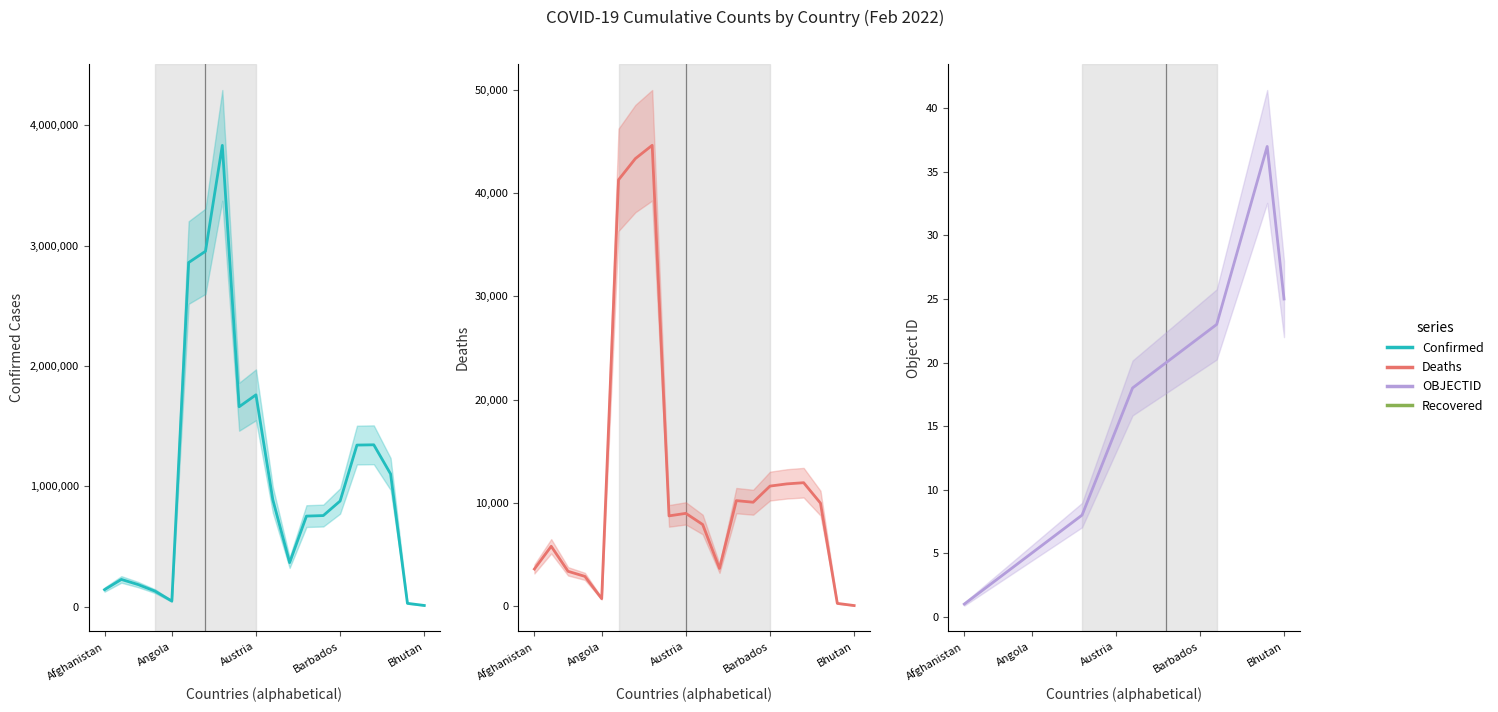

What is the approximate value of OBJECTID at 15?

23.0